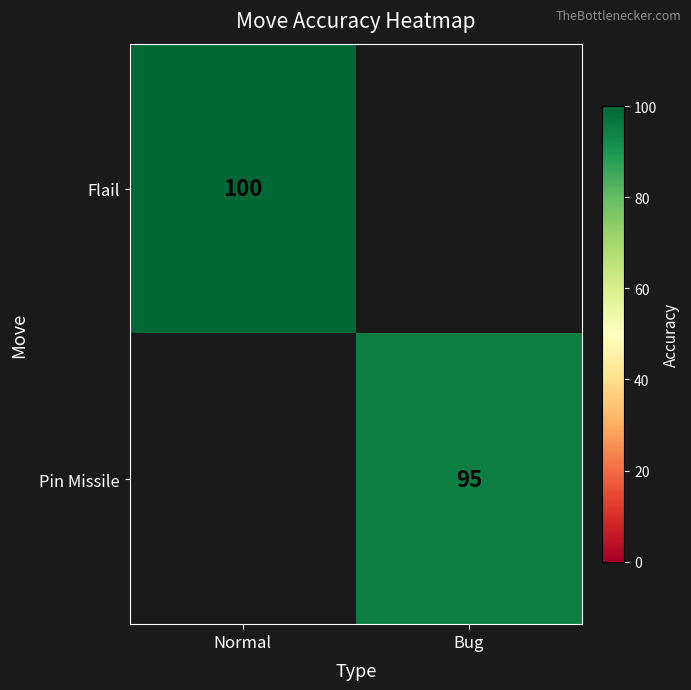

Count the number of data series in this chart.

2